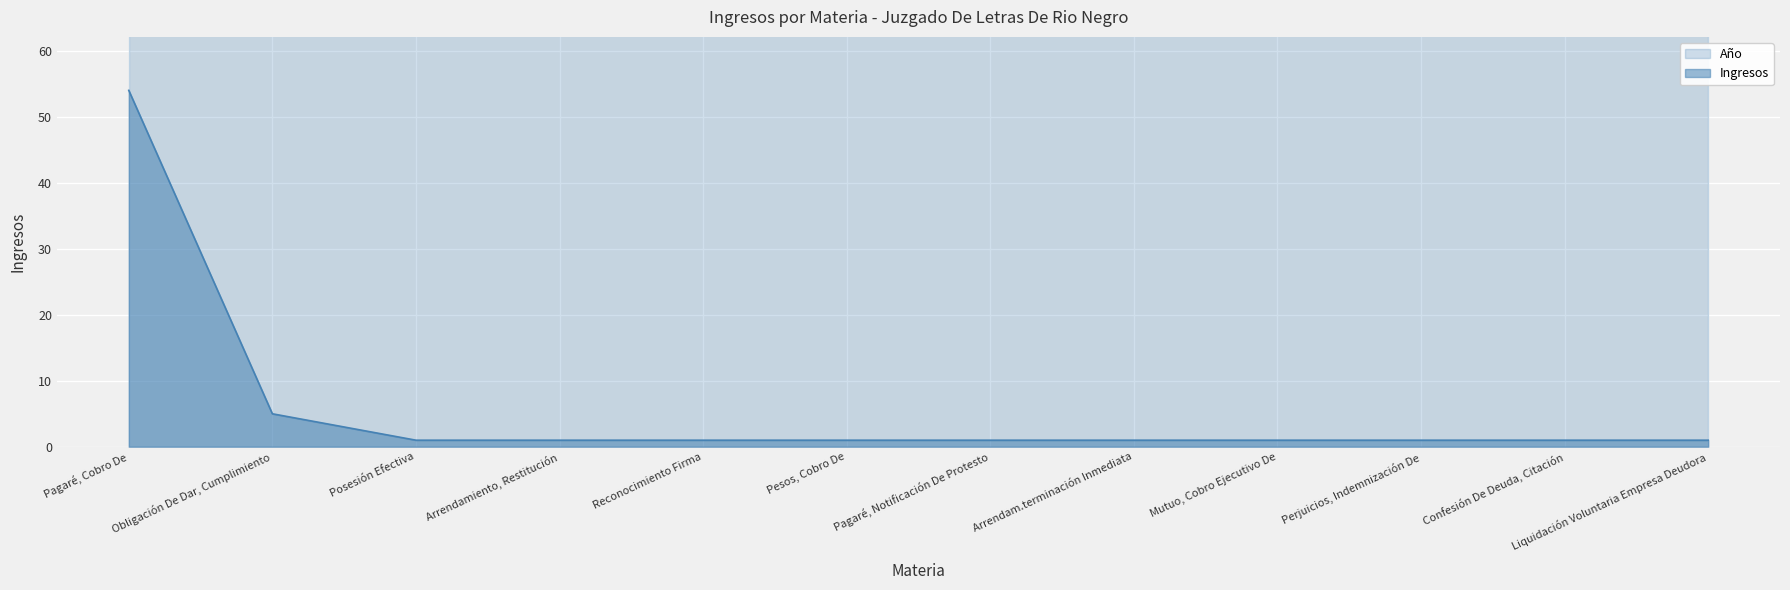

What is the minimum value for Ingresos?

1